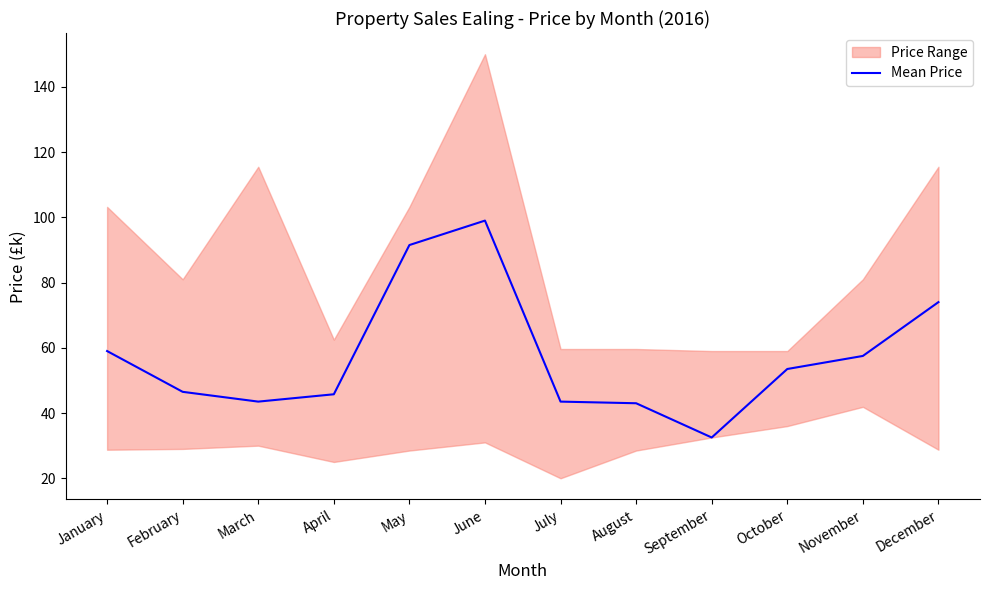

Reading right to left, what are all the values shown in this chart?

74.0	57.5	53.5	32.5	43.0	43.5	99.0	91.5	45.8	43.5	46.5	59.0